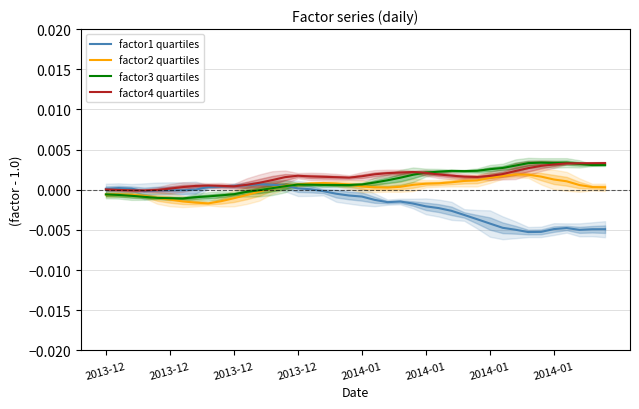

True or false: factor2 quartiles has a value of 0.0 at 19.

True